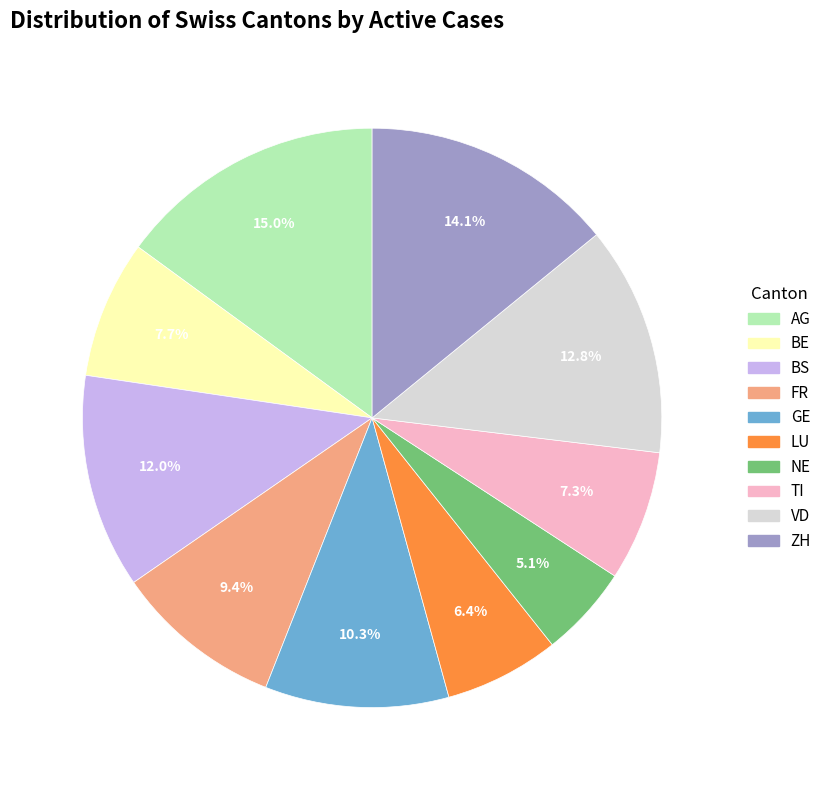

To the nearest percent, what percentage of the pie is BS?

12%